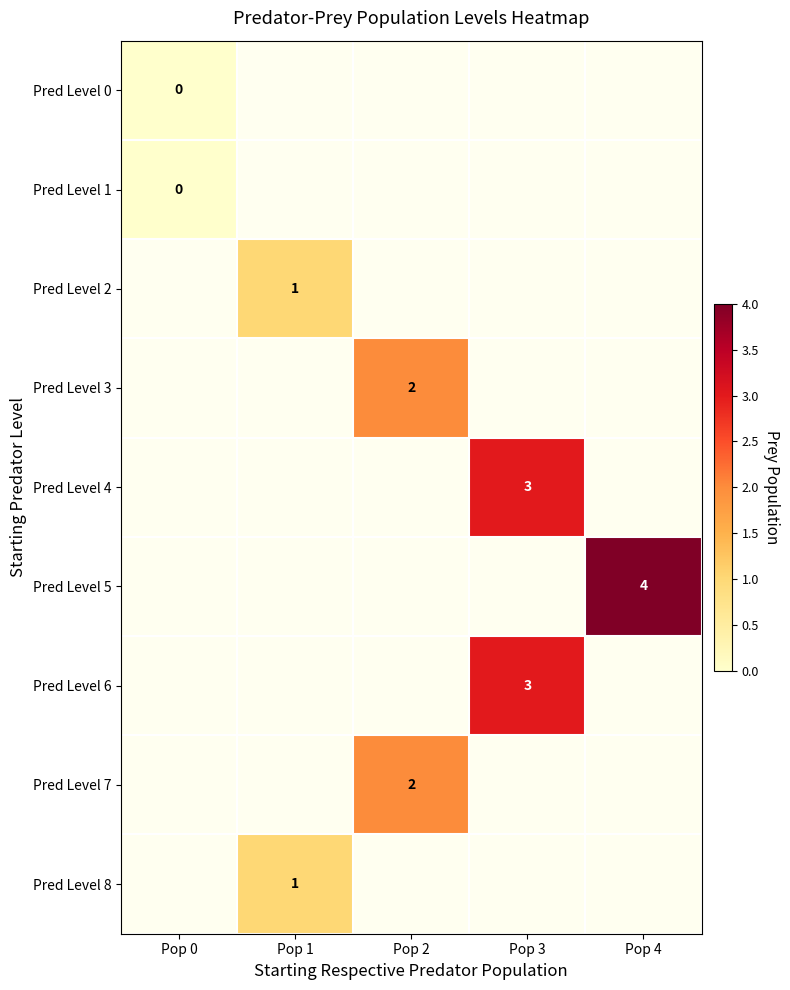

How many positive values does the Pred Level 7 series have?

1